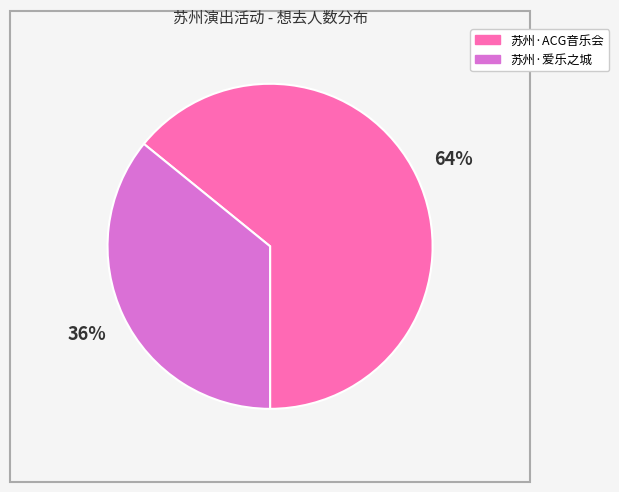

Does any single category account for the majority?

Yes